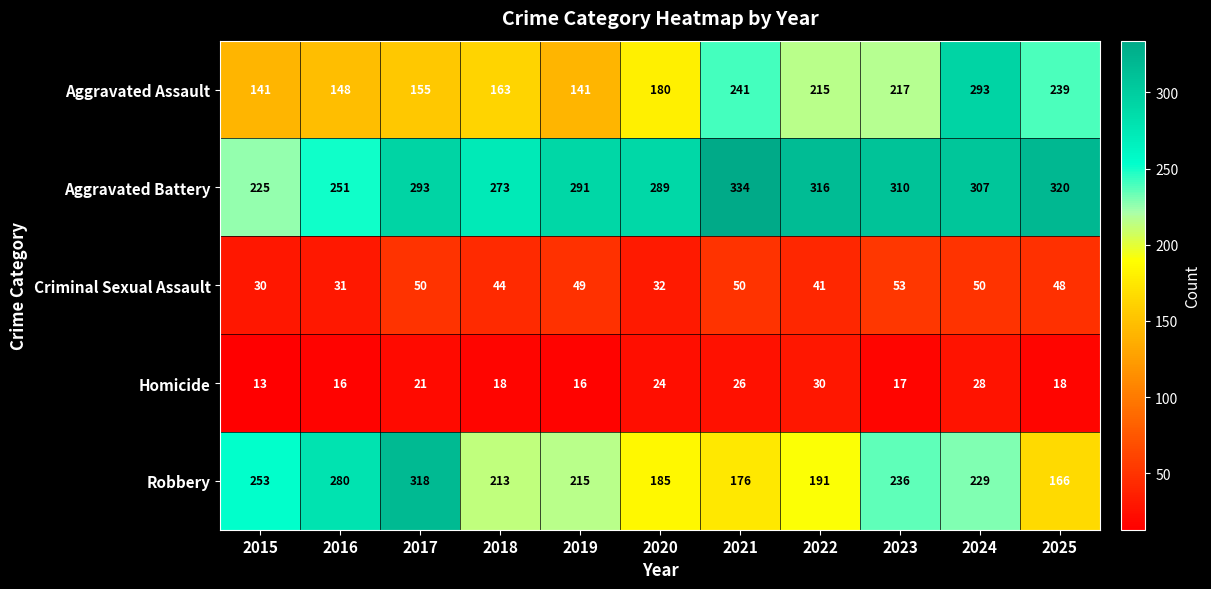

What is the difference between the highest and lowest values at 2020?

265